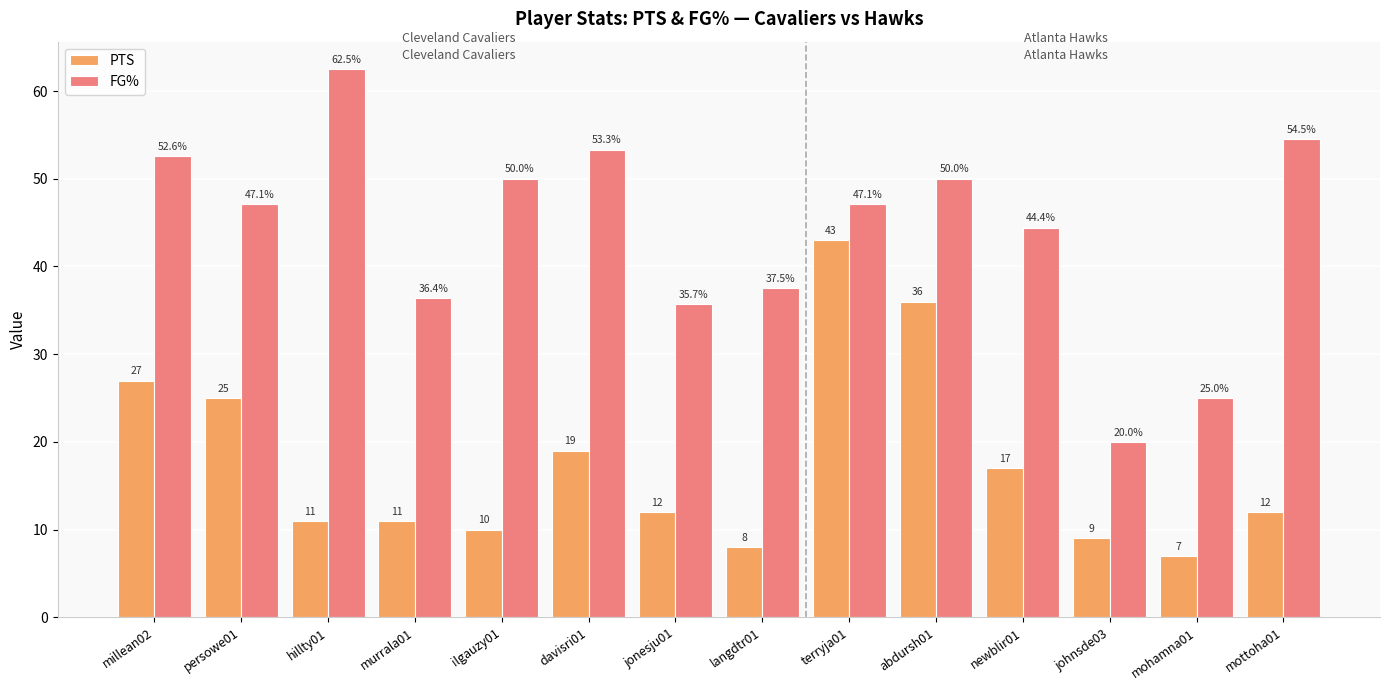

The FG% series shows 25.5 at langdtr01. True or false?

False